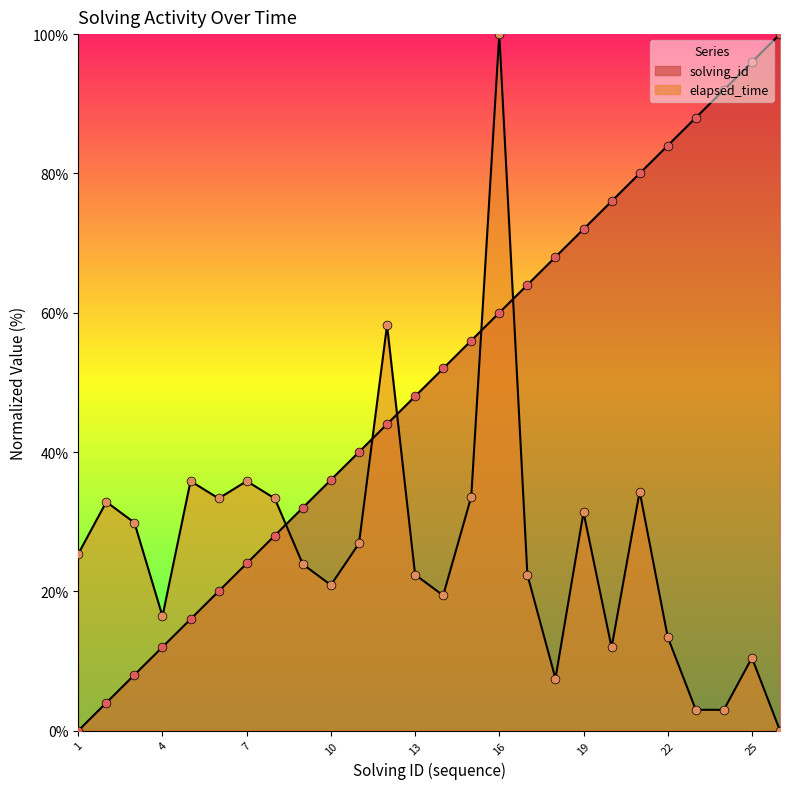

Which series contains the lowest Y value?

solving_id